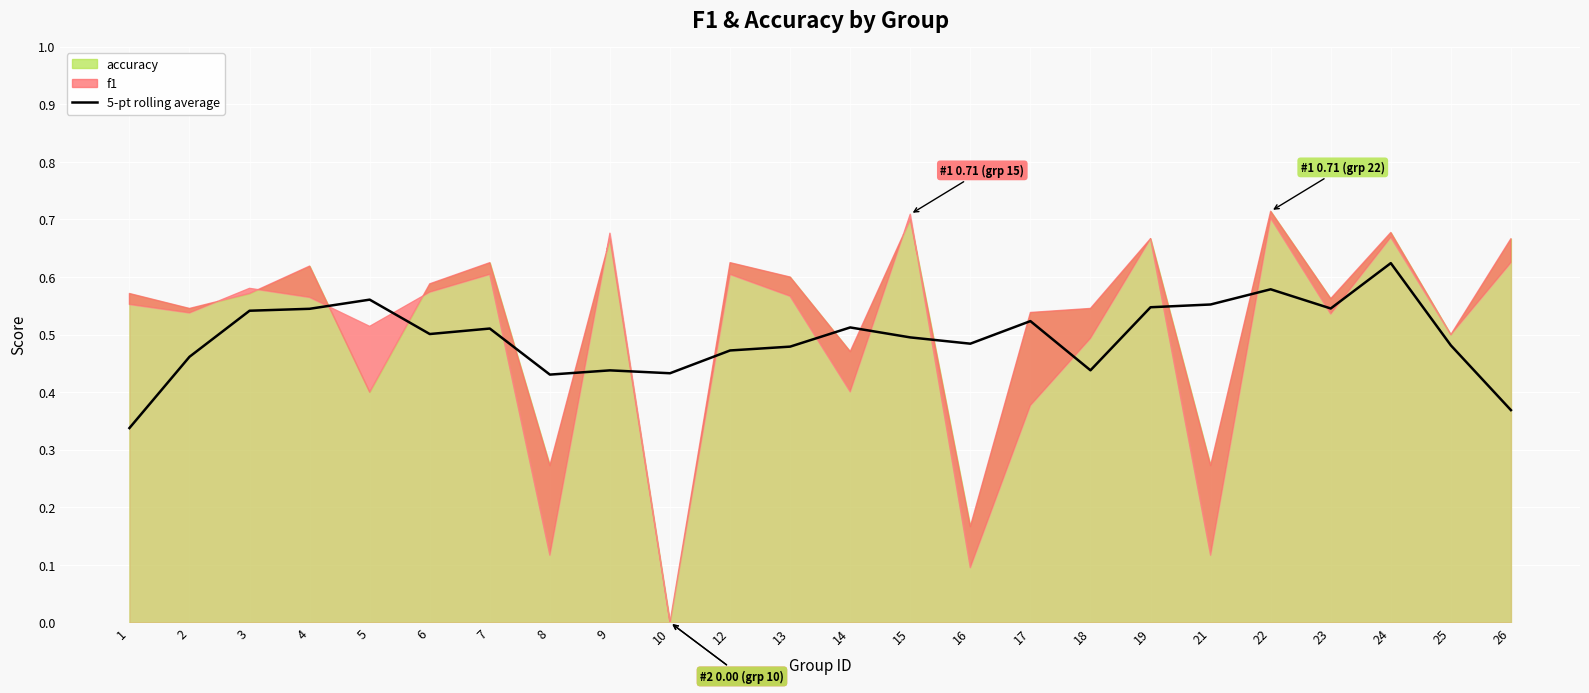

True or false: the data has more than 0 interior local peaks.

True